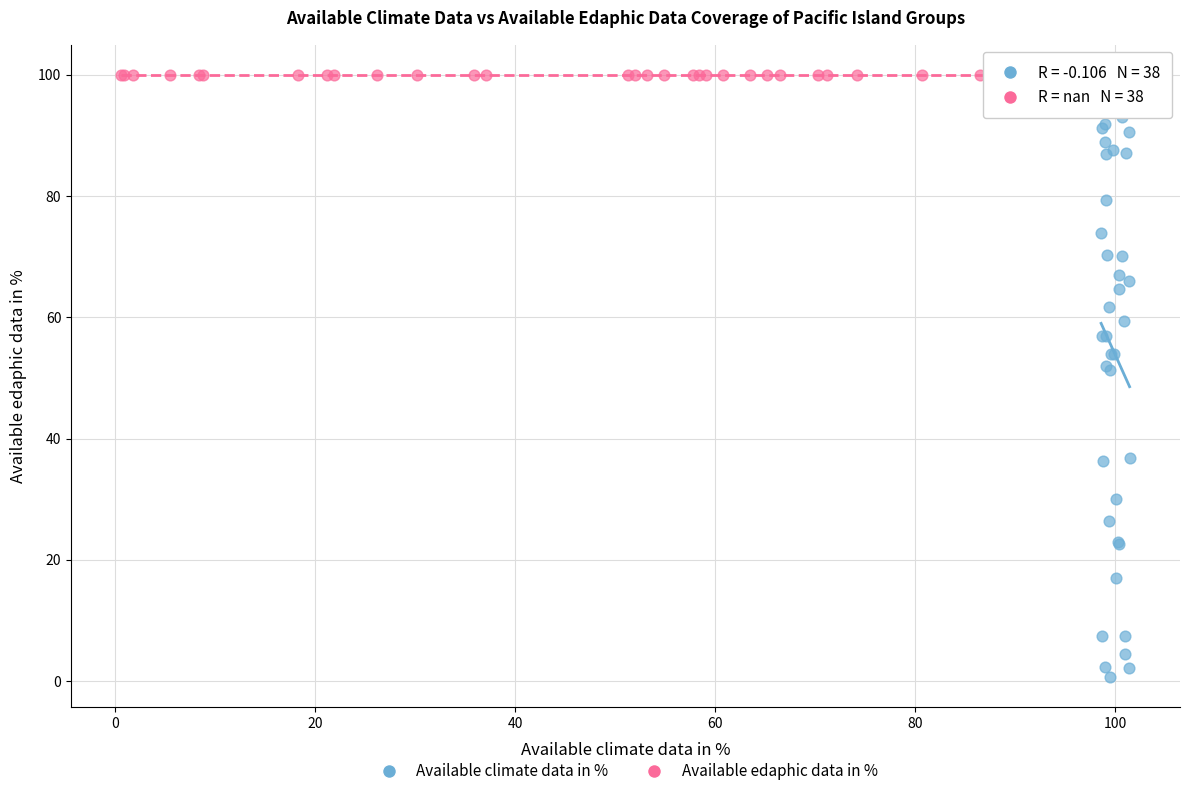

What are all the series names shown in the legend?

Available climate data in %, Available edaphic data in %